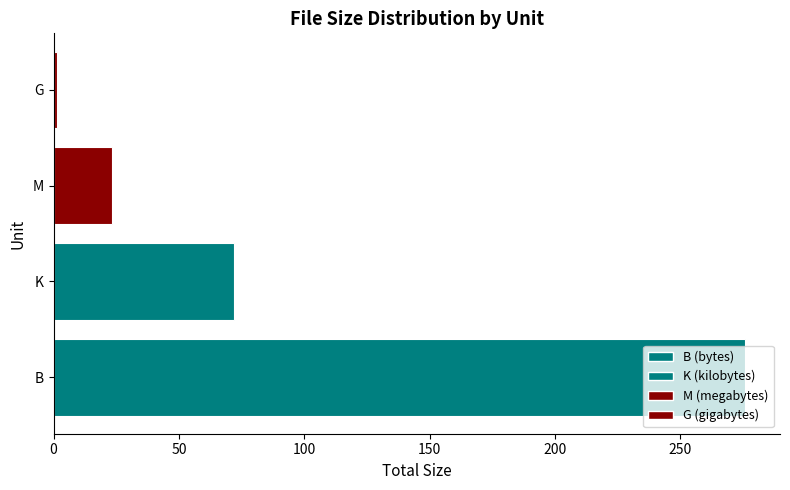

What is the difference between the maximum and minimum values?

274.5